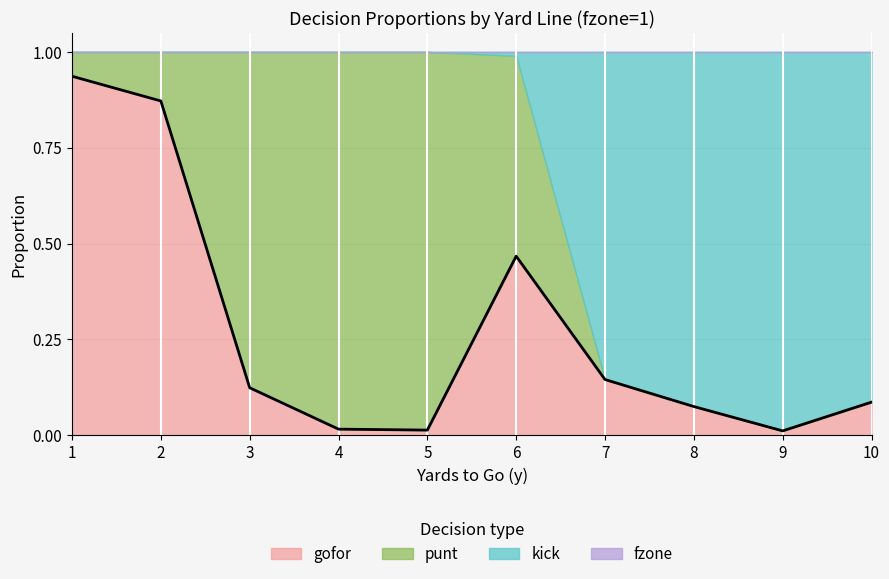

What is the total value across all series at 6?

1.0